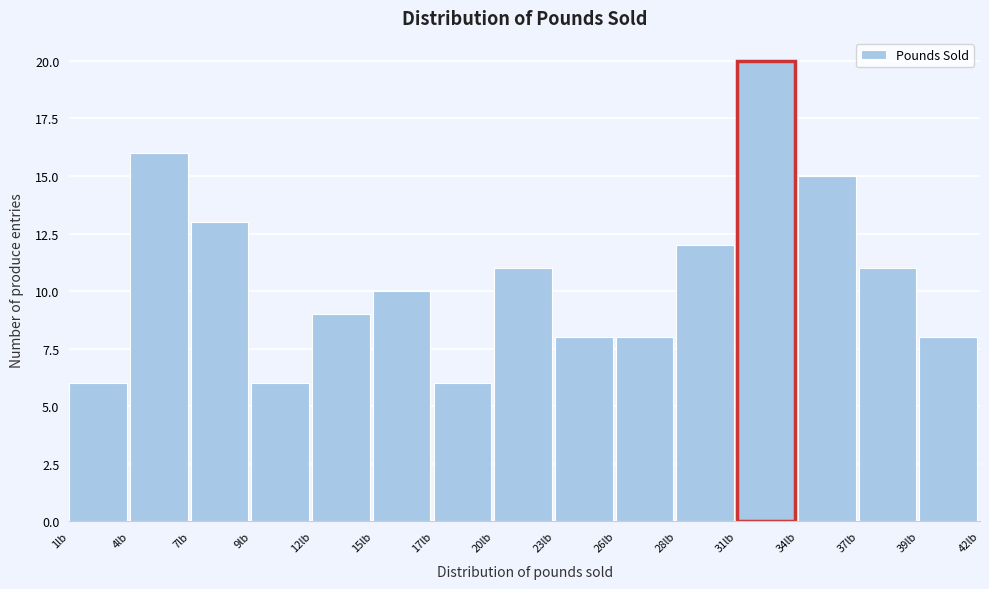

Reading left to right, list all the values displayed in this chart.

1lb=6	4lb=16	7lb=13	9lb=6	12lb=9	15lb=10	17lb=6	20lb=11	23lb=8	26lb=8	28lb=12	31lb=20	34lb=15	37lb=11	39lb=8